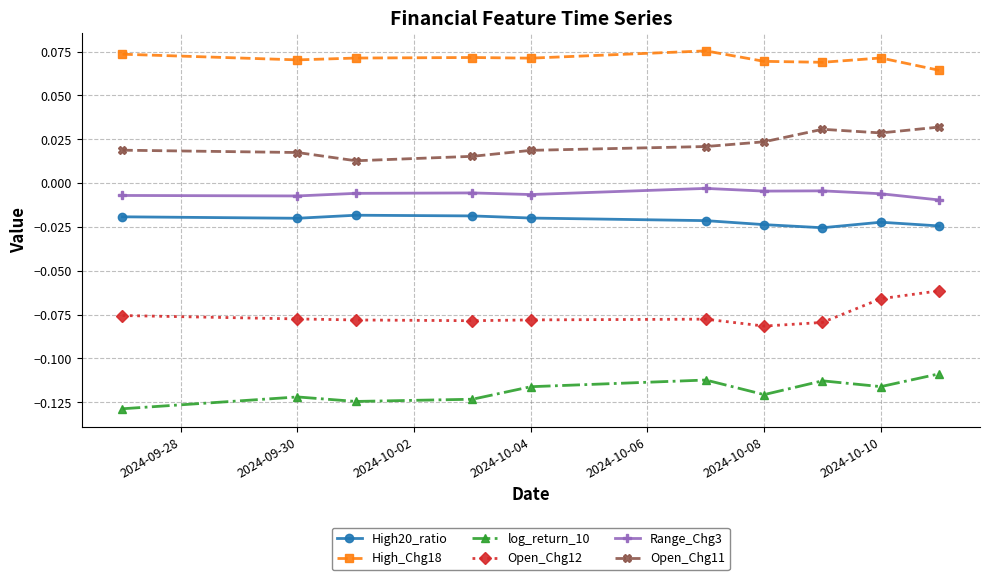

How many series are shown in this chart?

6